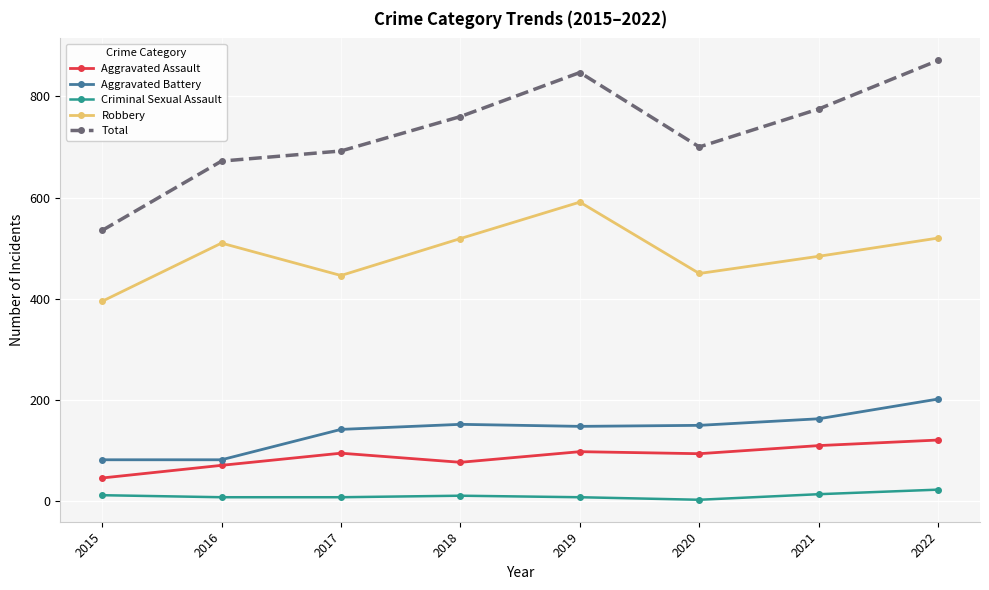

At which category does Robbery reach its first local peak?

2016